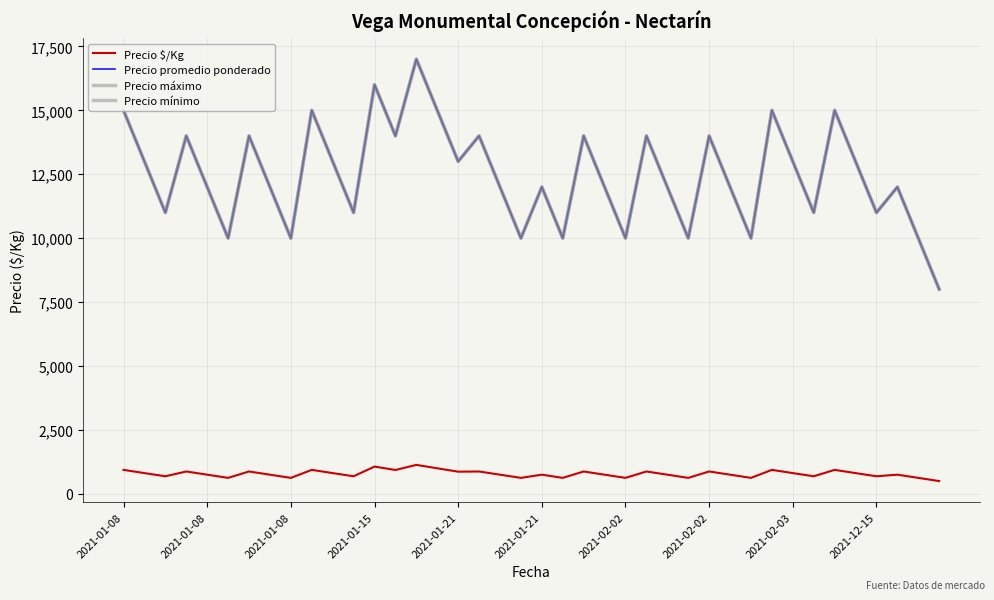

How many interior local peaks does the Precio mínimo series have?

13